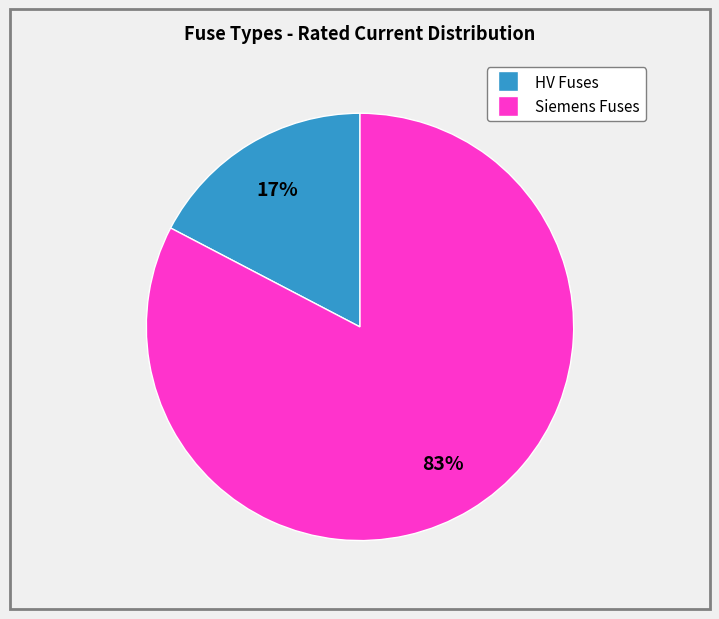

To the nearest percent, what is the average slice percentage?

50%